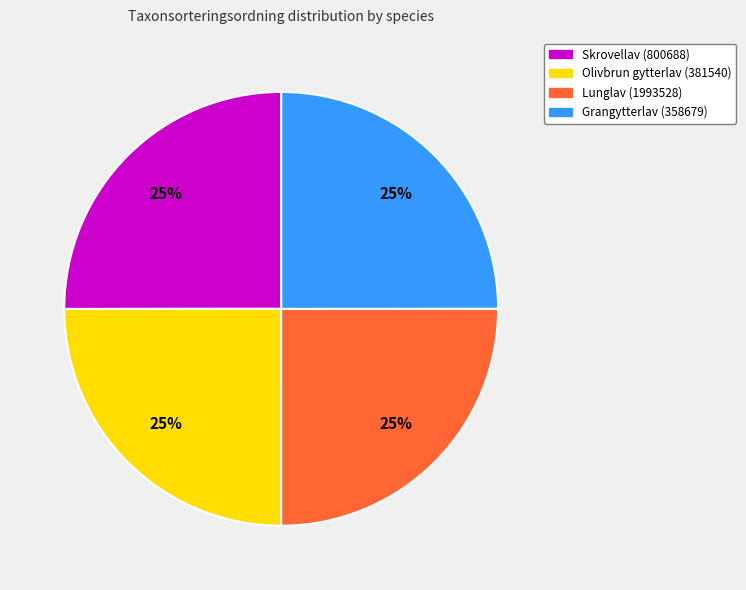

Is it true that Lunglav (1993528) is 25% of the pie?

True